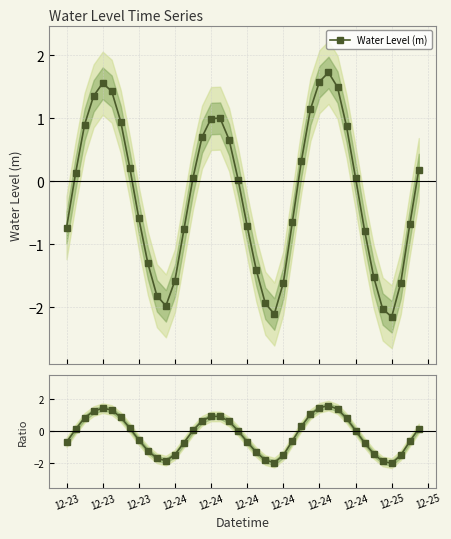

True or false: Water Level (m) has more than 1 interior local peaks.

True